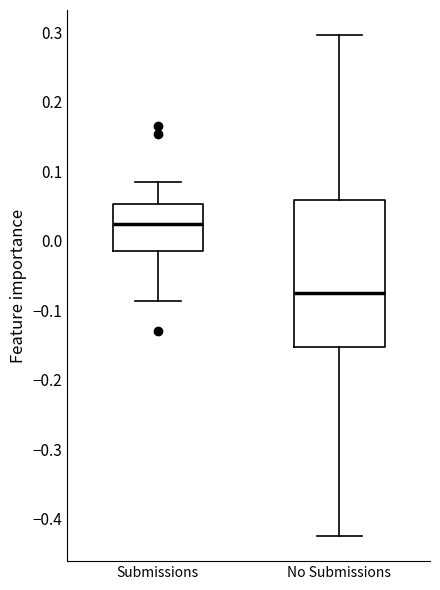

Where is the lower edge of the box for No Submissions on the y-axis? The values are not printed on the chart, so give them approximately, as read against the axis.

-0.15